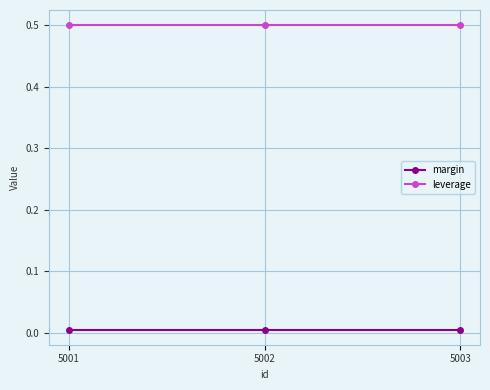

What is the value of the leverage point at the 1st from the left?

0.5